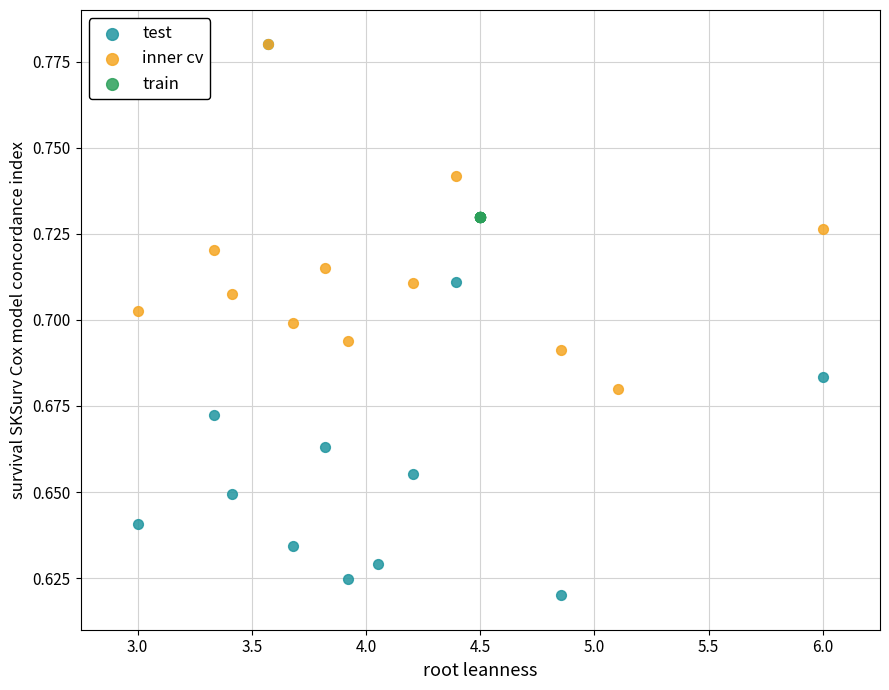

Which series contains the lowest Y value?

test